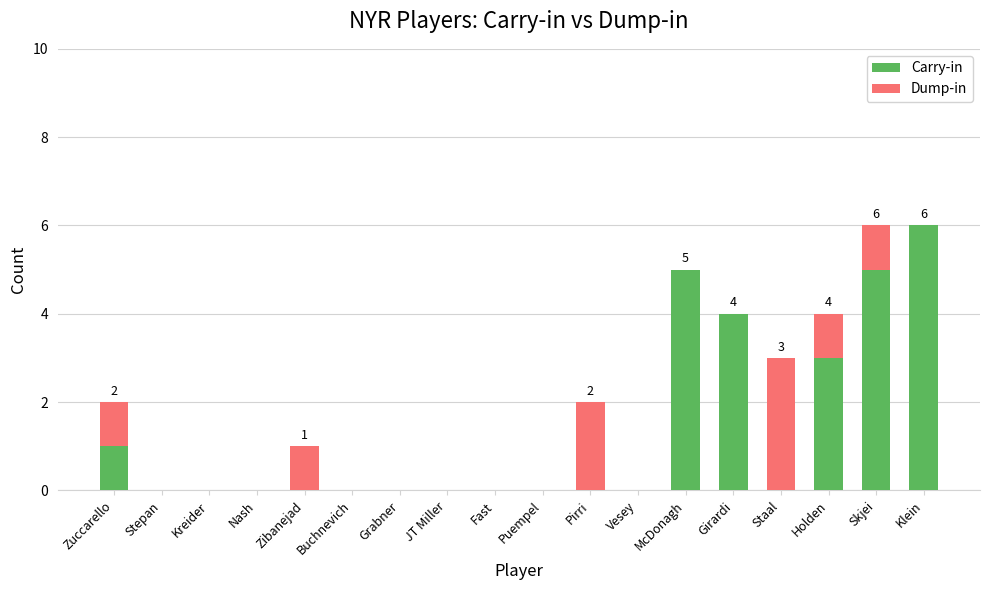

What is the highest value of the Carry-in series?

6